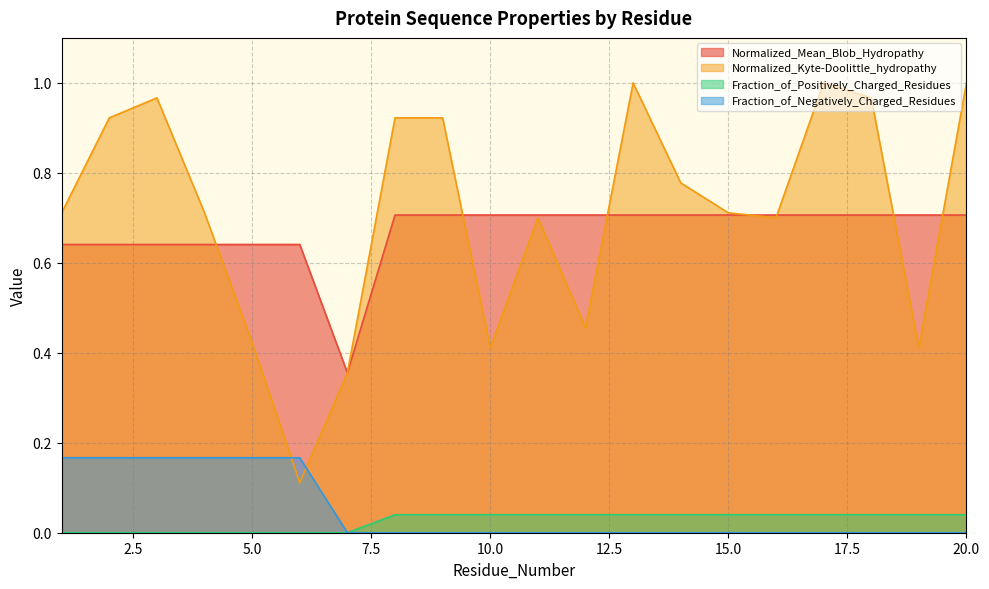

What are all the series names shown in the legend?

Normalized_Mean_Blob_Hydropathy, Normalized_Kyte-Doolittle_hydropathy, Fraction_of_Positively_Charged_Residues, Fraction_of_Negatively_Charged_Residues